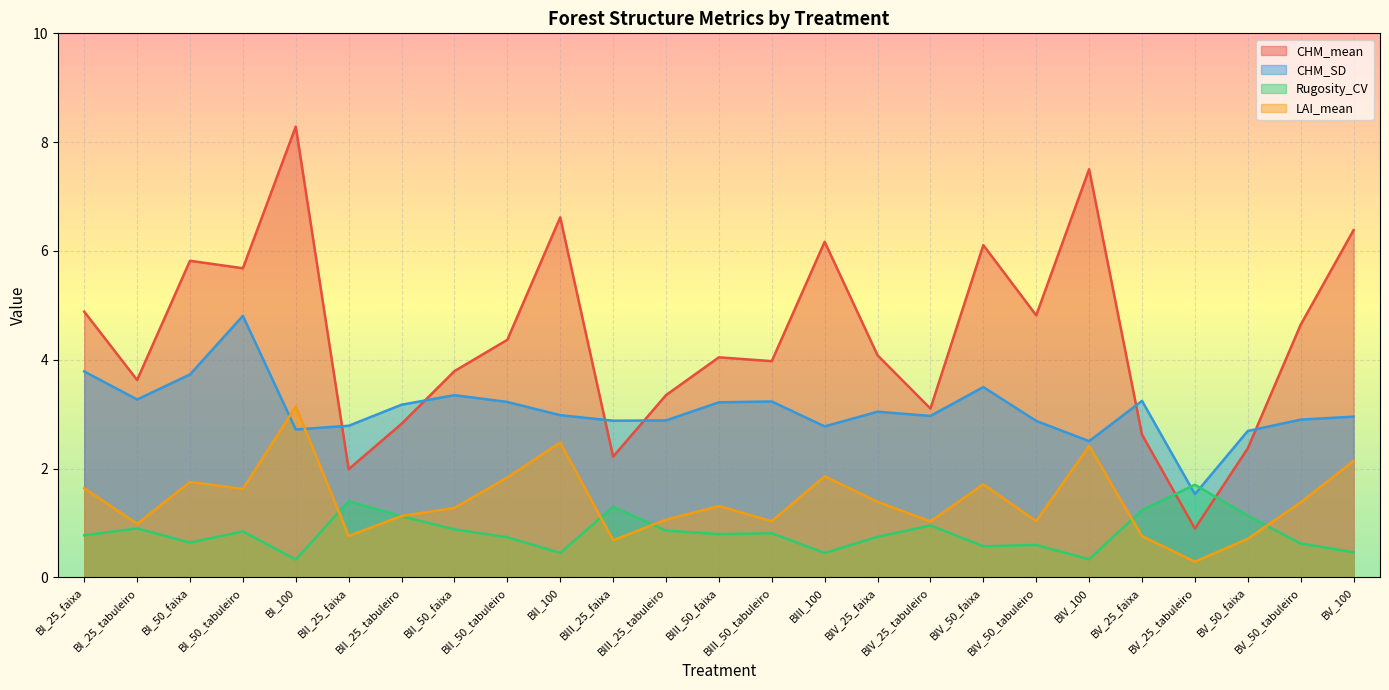

What is the greatest value displayed?

8.3